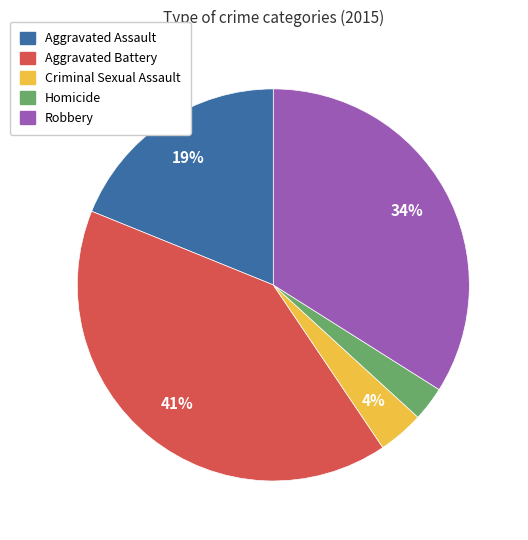

Does any single category account for the majority?

No